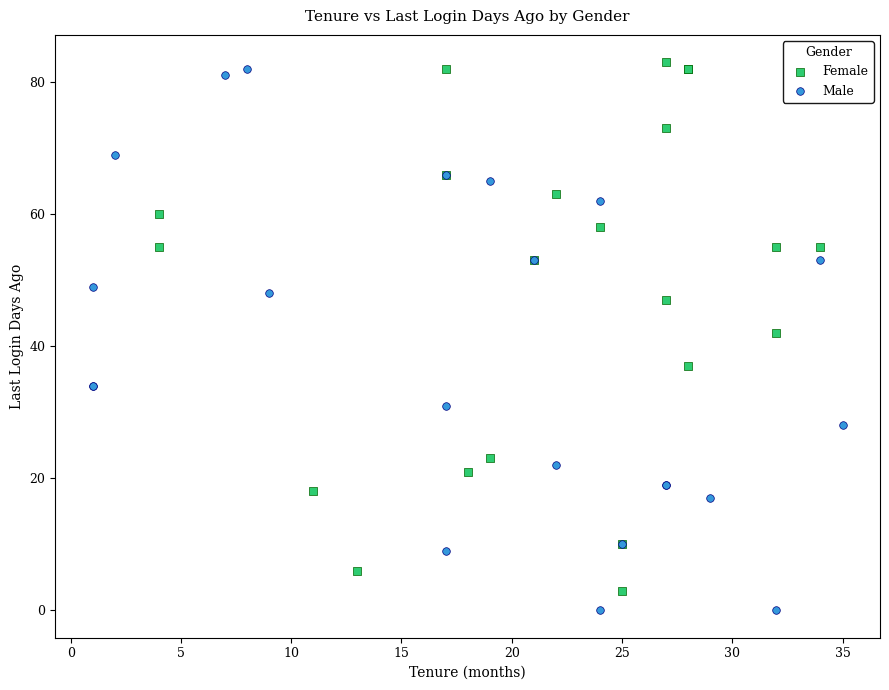

Which series has the largest Y range (max minus min)?

Male